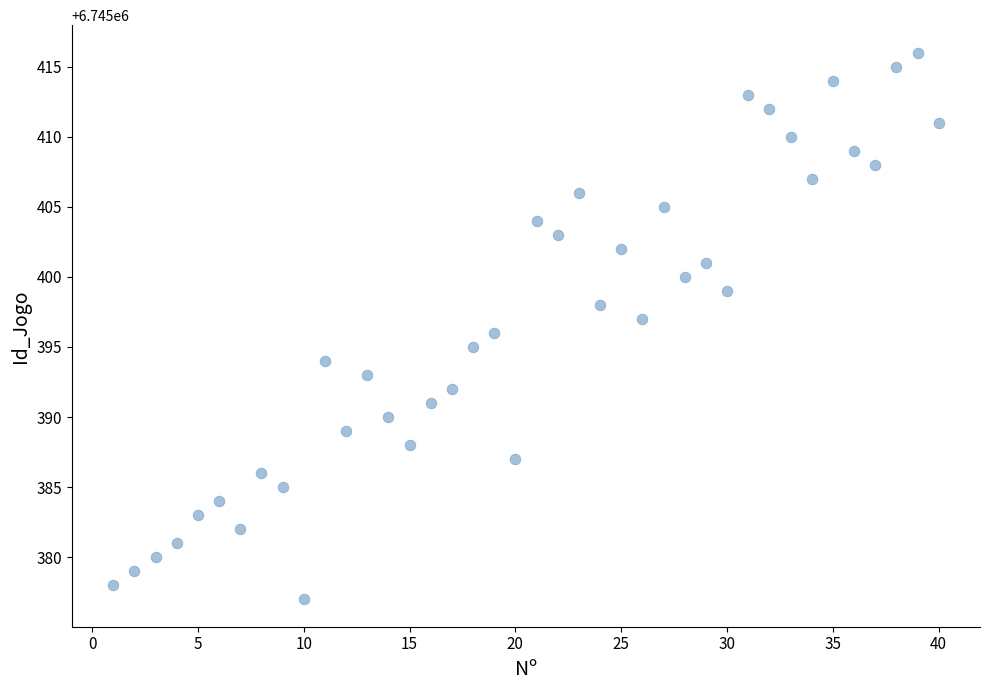

What is the range of Y values (max minus min)?

39